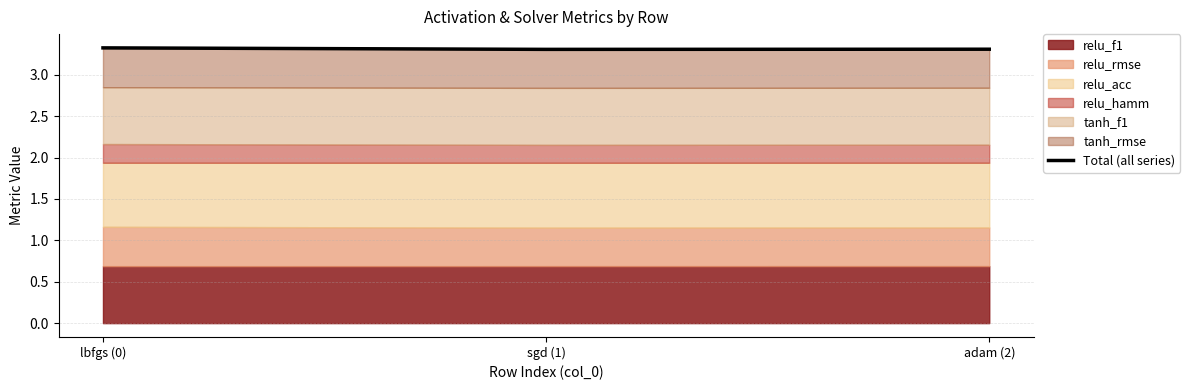

Is it true that the value at lbfgs (0) is 3.3?

True